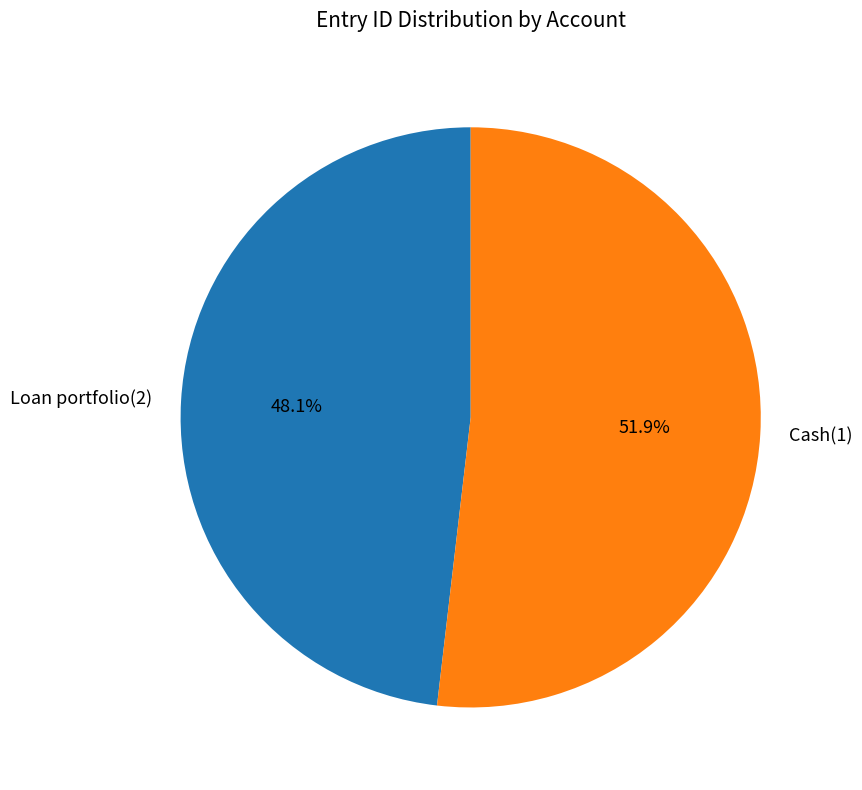

The Loan portfolio(2) slice represents 48% of the pie. True or false?

True